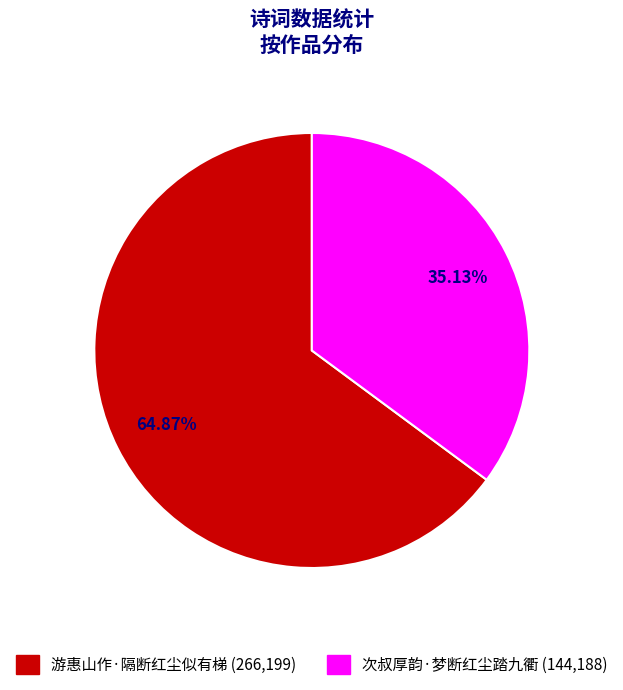

How many segments does this pie chart have?

2